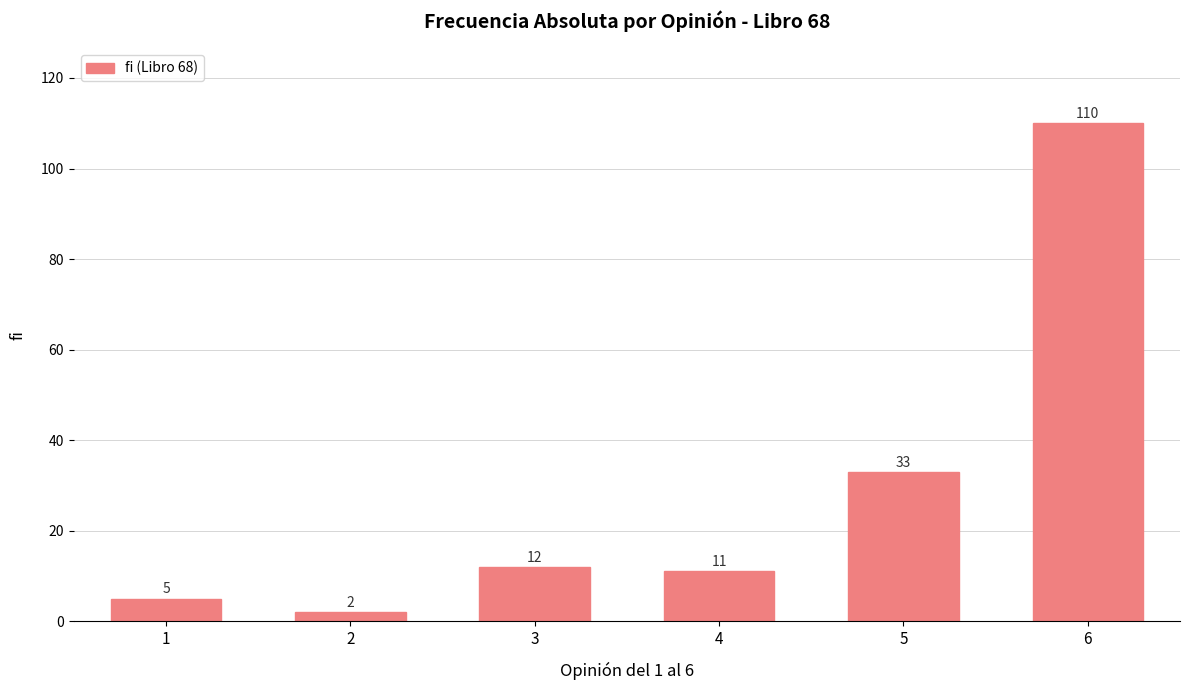

What is the difference between the second highest and second lowest values?

28